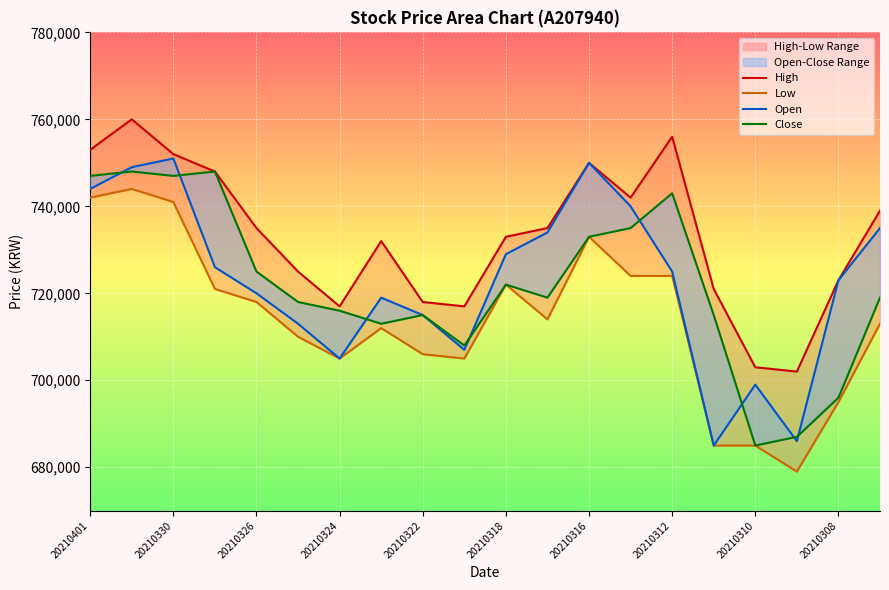

Is the value of High at 12 greater than the value of Open at 20210312?

Yes